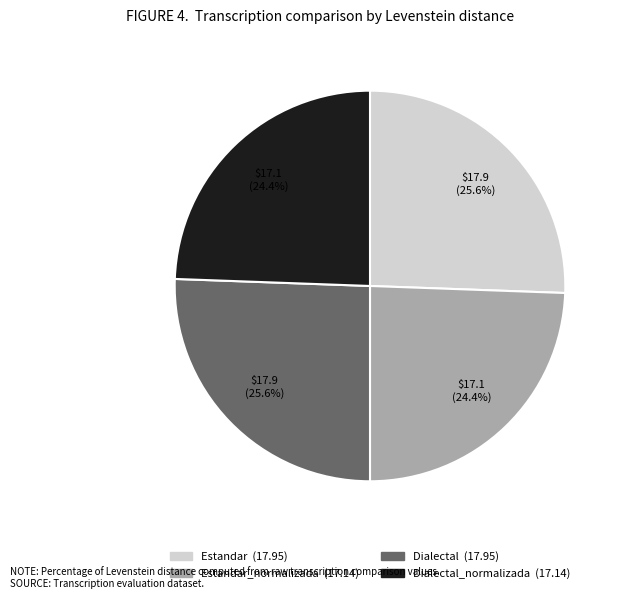

Is there a majority slice in this chart?

No